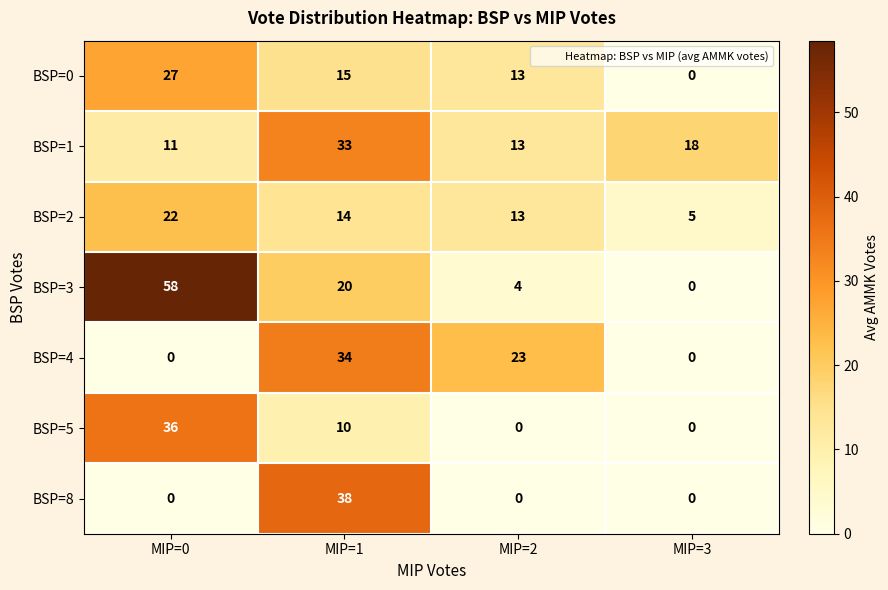

At which category does the chart reach its peak across all series?

MIP=0